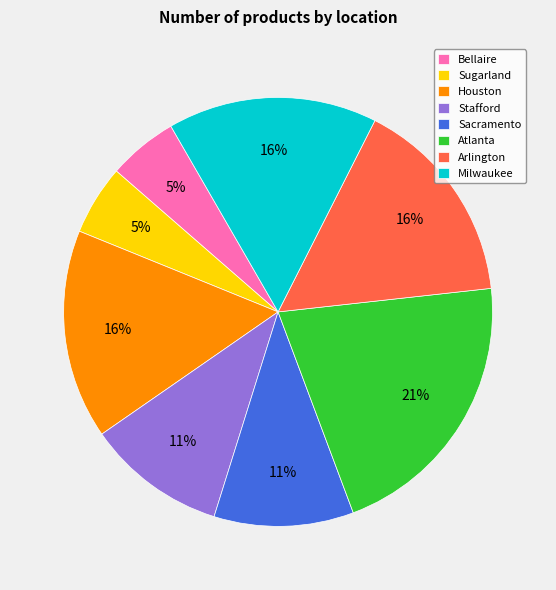

Approximately how many times larger is the value at Houston compared to Sacramento?

1.5